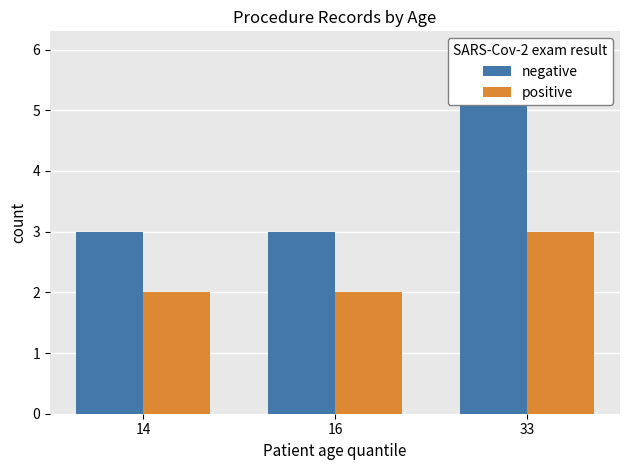

True or false: positive has a value of 3 at 33.

True